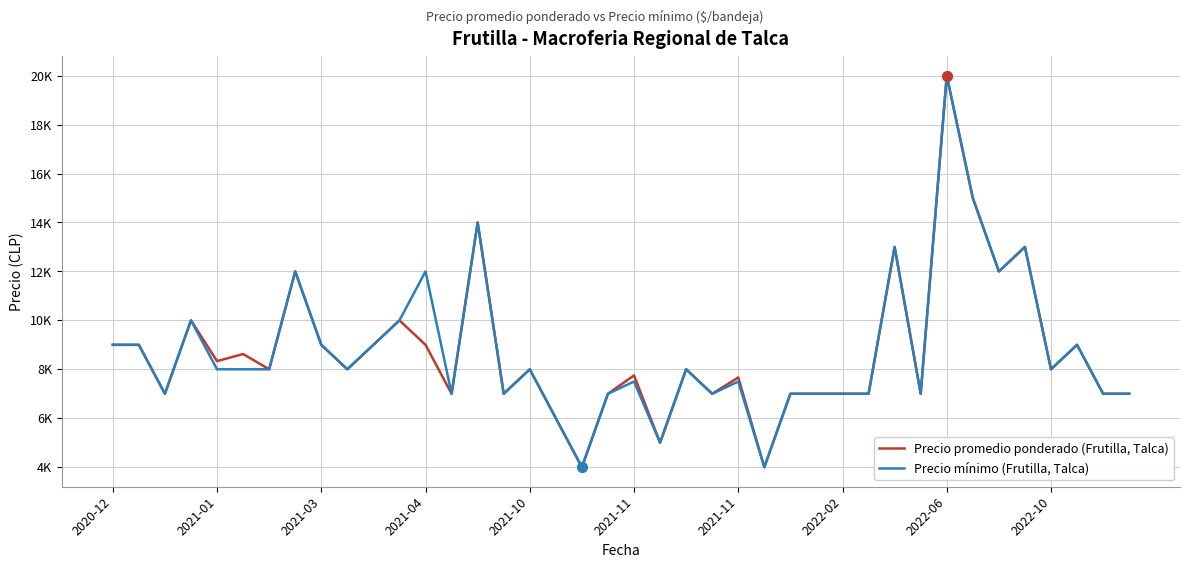

Is this an area chart (filled region under the line)?

No